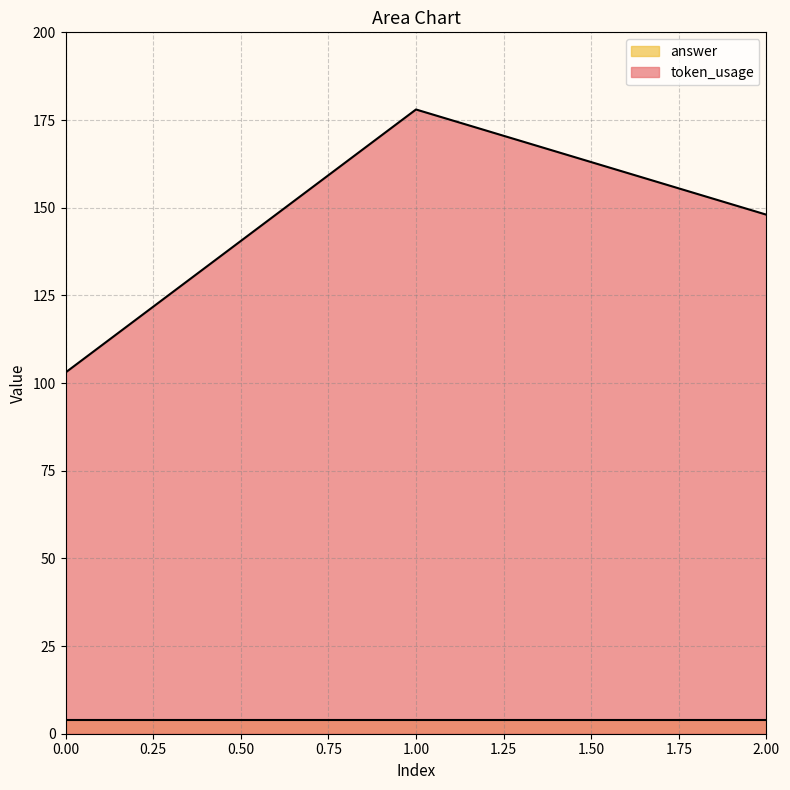

Reading left to right, list all the values displayed in this chart.

103	178	148